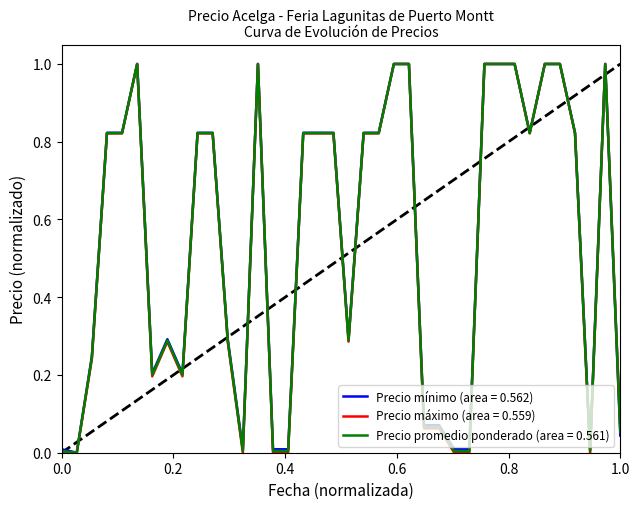

How many lines are shown in the chart?

3